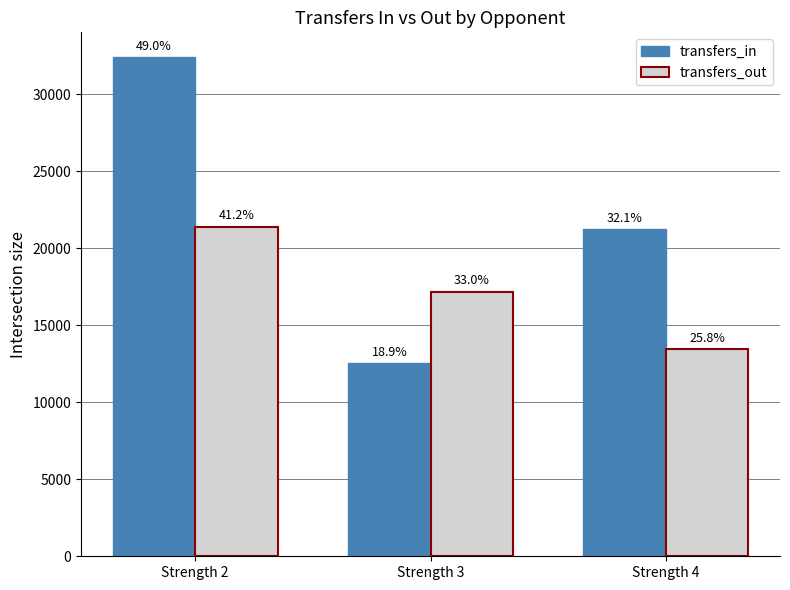

What is the difference between the maximum and second lowest values in the transfers_in series?

11164